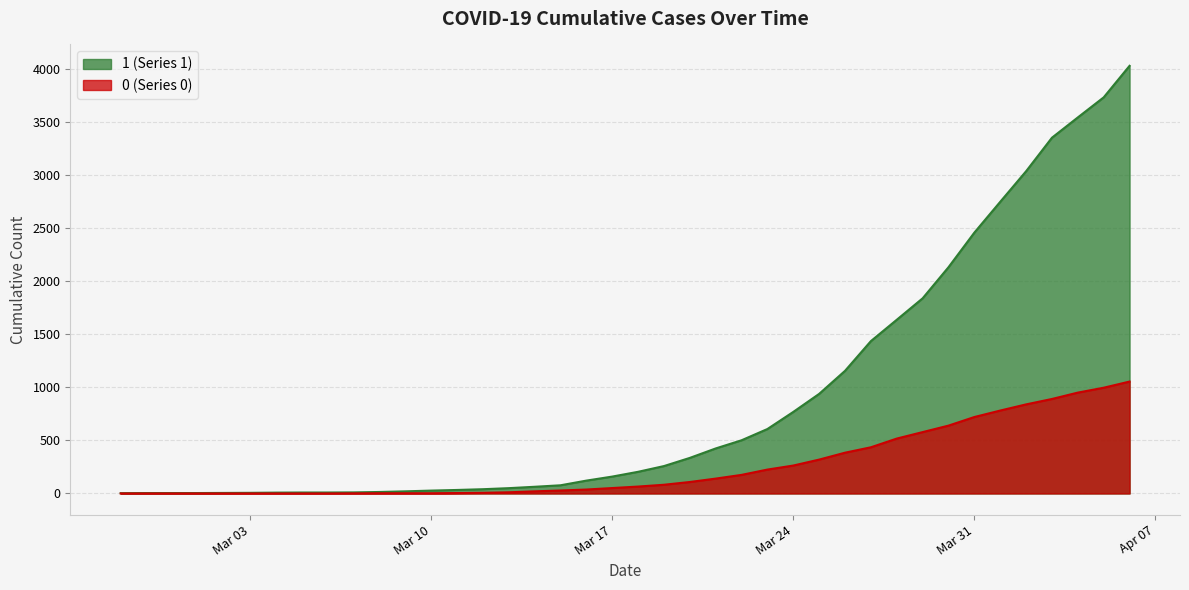

What value does the 0 series have at 2020-03-25?

319